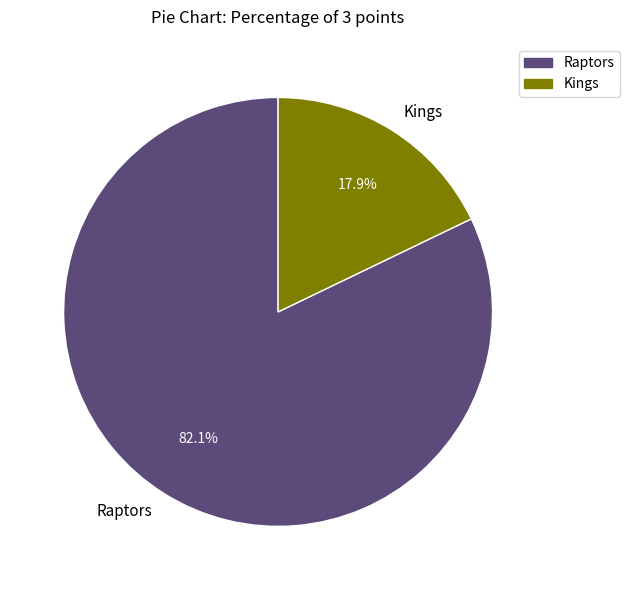

What is the smallest slice in the pie chart?

Kings